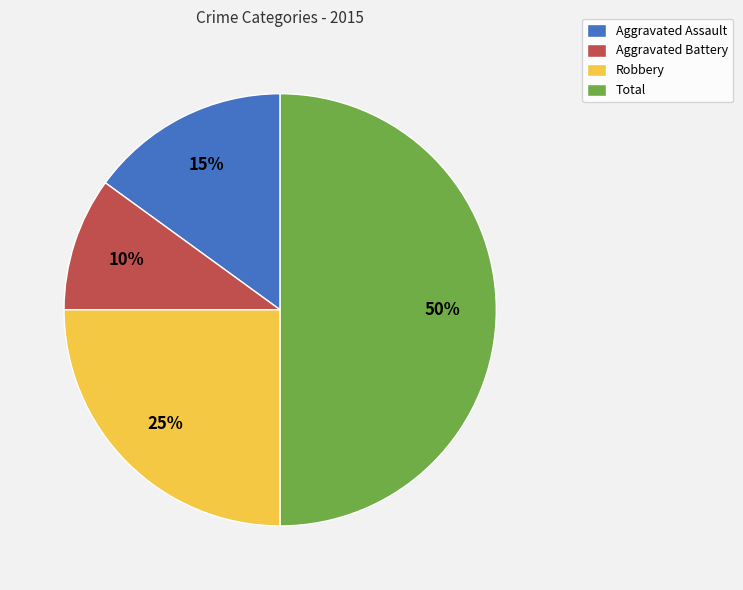

Rank the categories by value from lowest to highest.

Aggravated Battery, Aggravated Assault, Robbery, Total